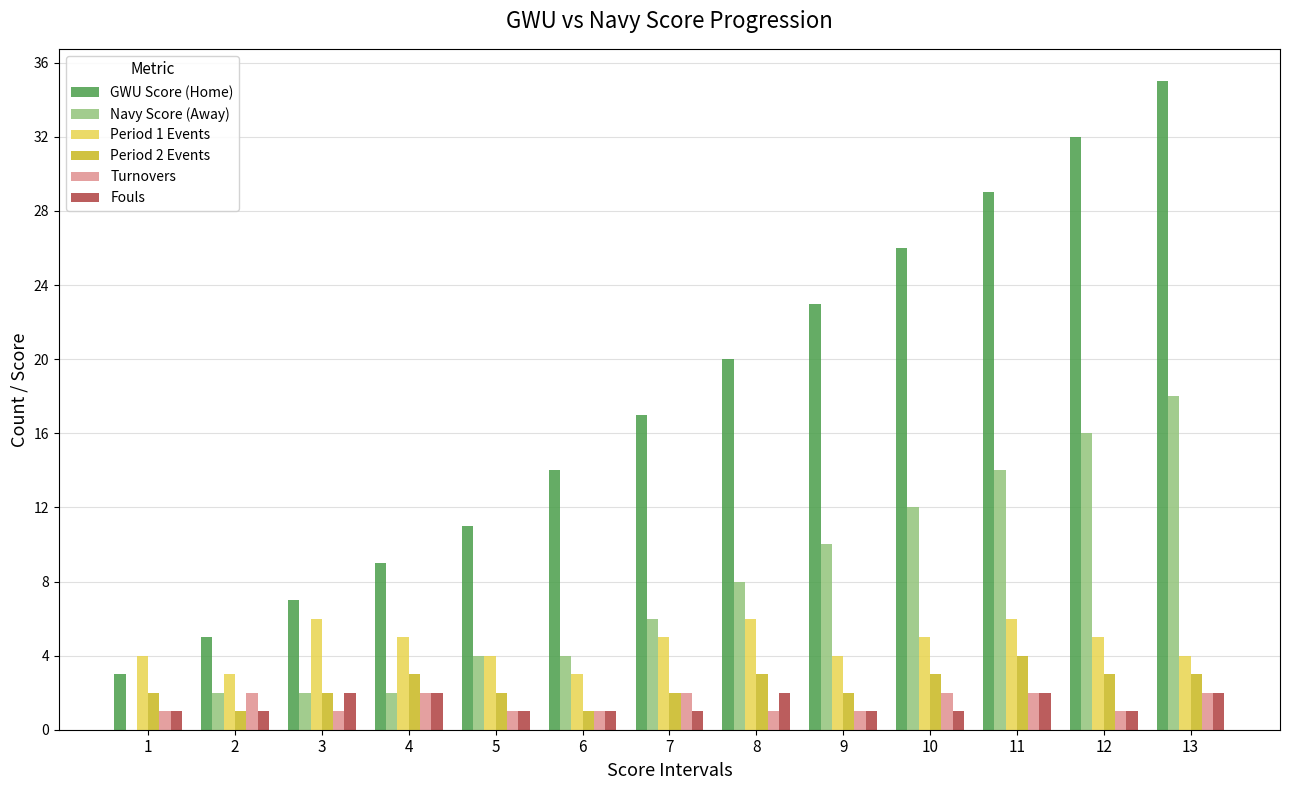

What are all the series names shown in the legend?

GWU Score (Home), Navy Score (Away), Period 1 Events, Period 2 Events, Turnovers, Fouls